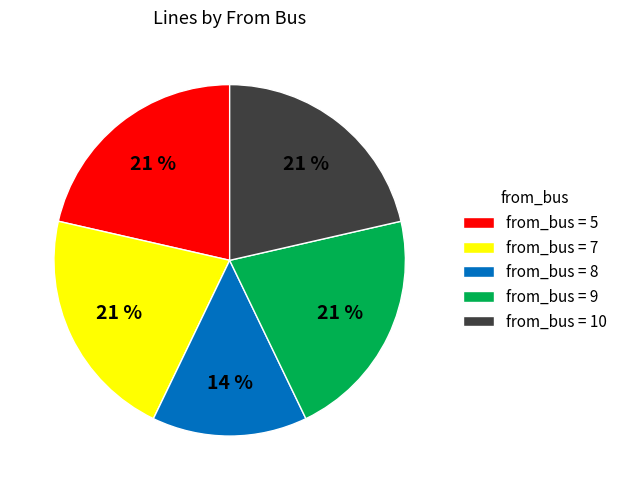

To the nearest percent, what is the difference between the largest and smallest slice percentages?

7%